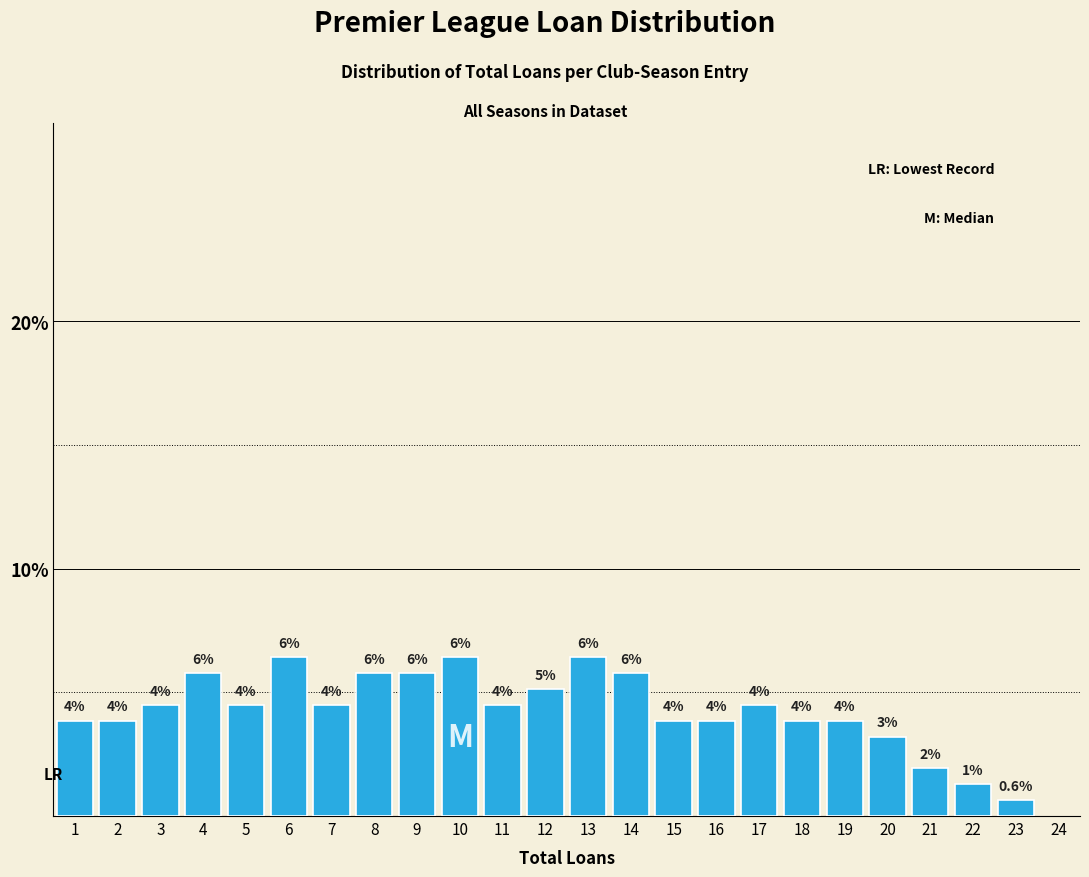

How many bars are there in total?

23